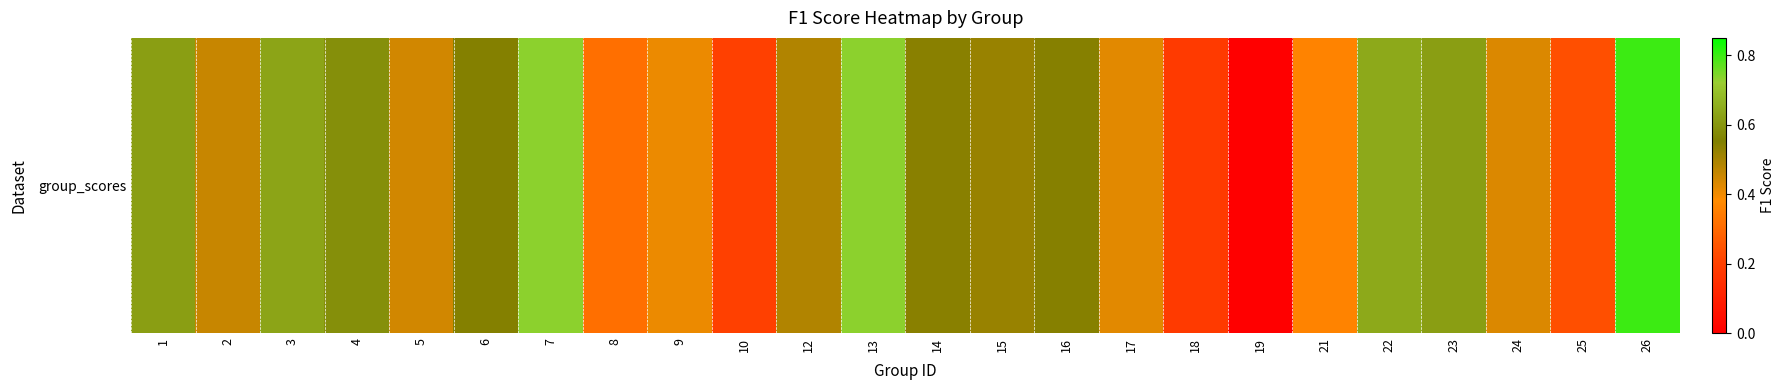

True or false: the data shows 0.5 at 2.

True